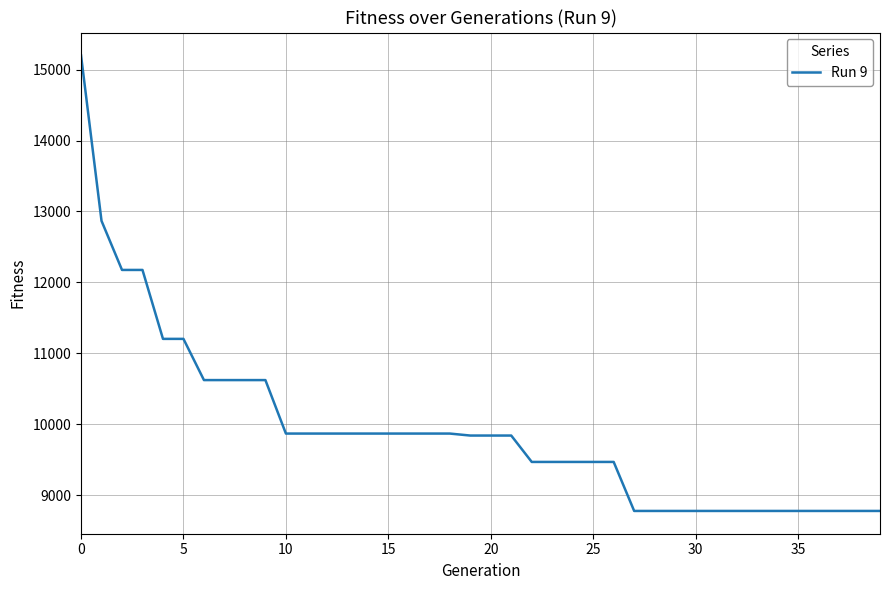

What is the minimum value shown in the chart?

8778